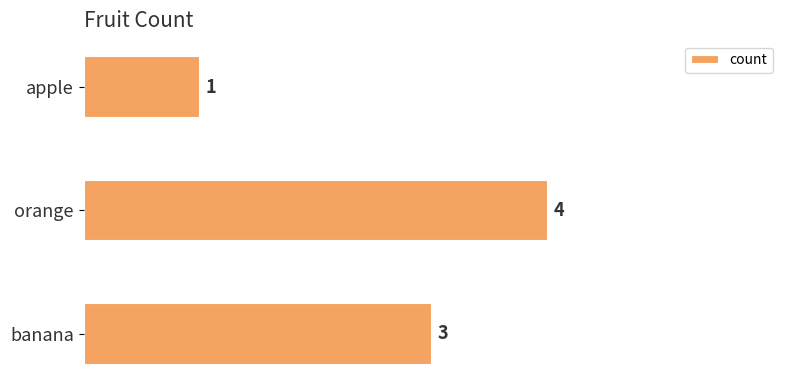

What is the minimum value shown in the chart?

1